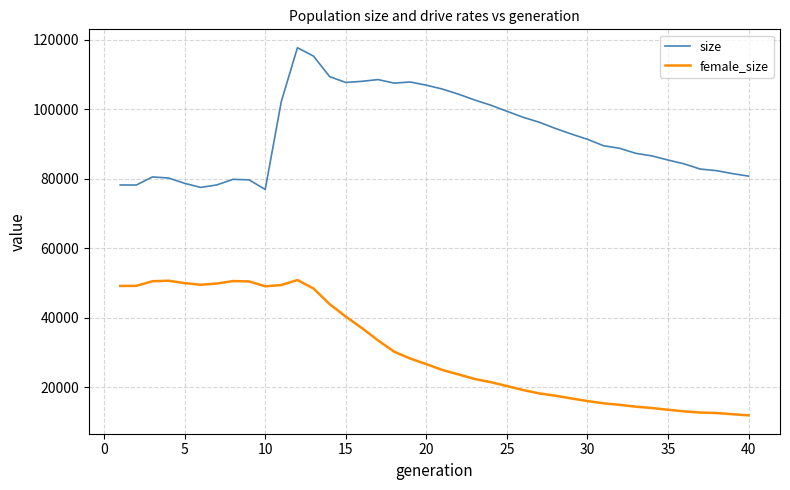

Is this an area chart (filled region under the line)?

No